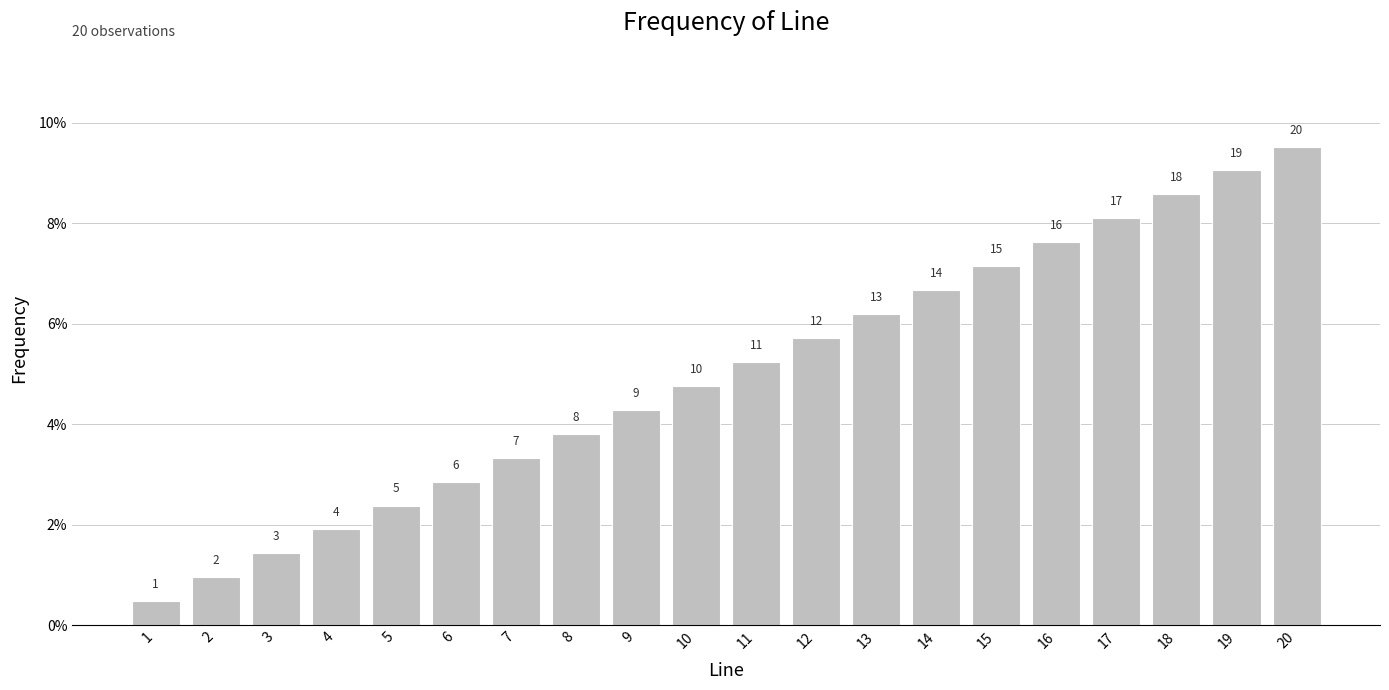

Is it true that the value at 12 is 0.1?

True